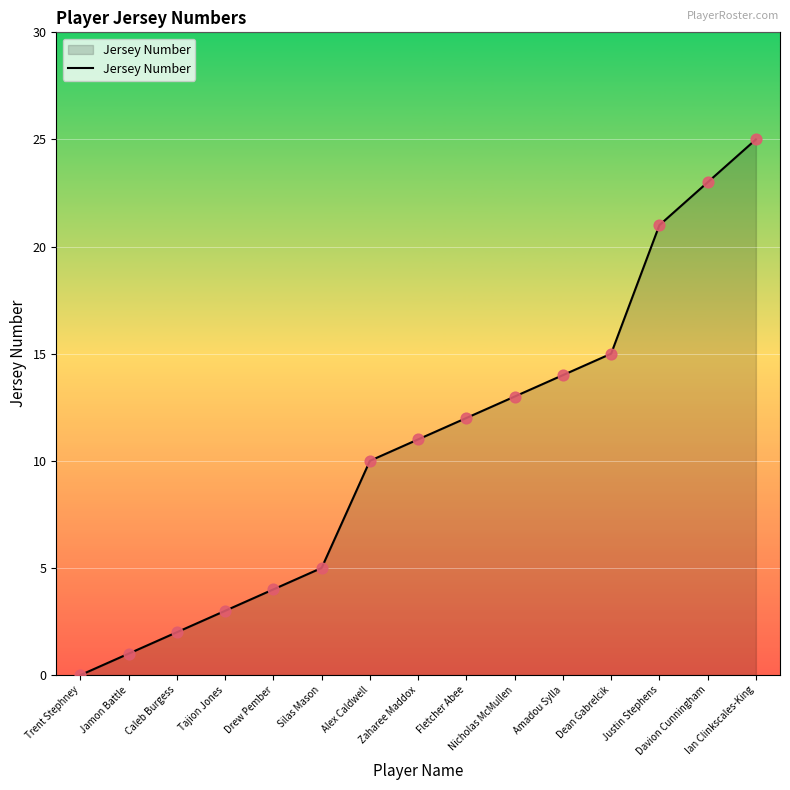

What is the ratio of the value at Caleb Burgess to the value at Ian Clinkscales-King?

0.1